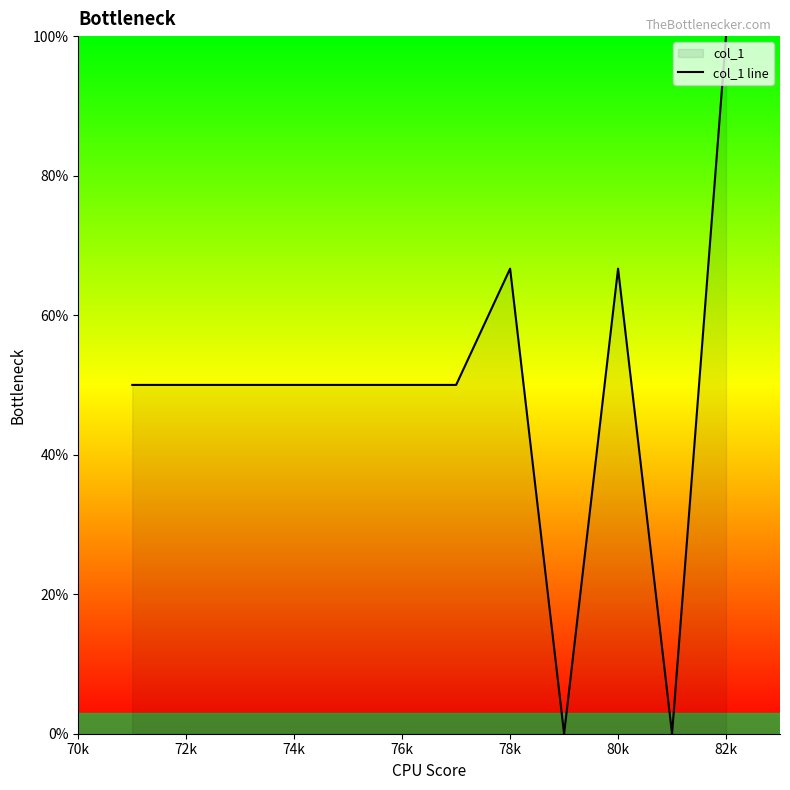

What position from the left is 72k?

2